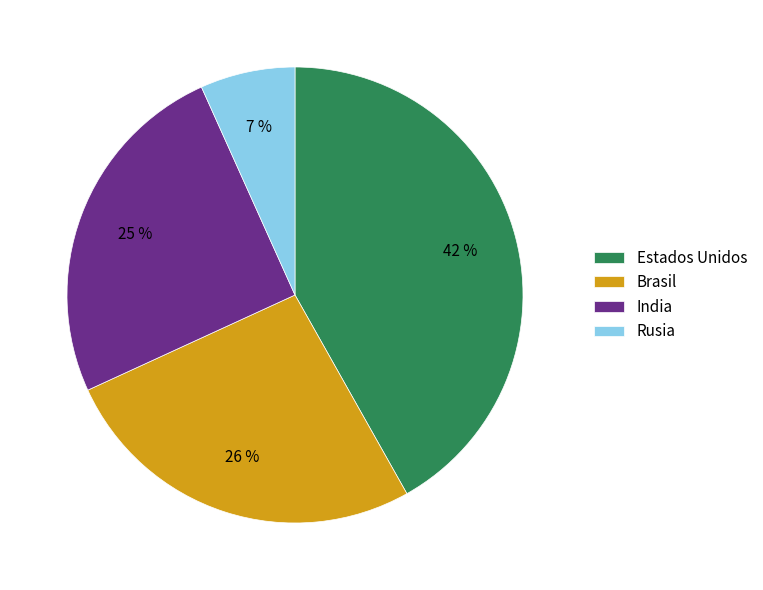

Is it true that Rusia is 20% of the pie?

False